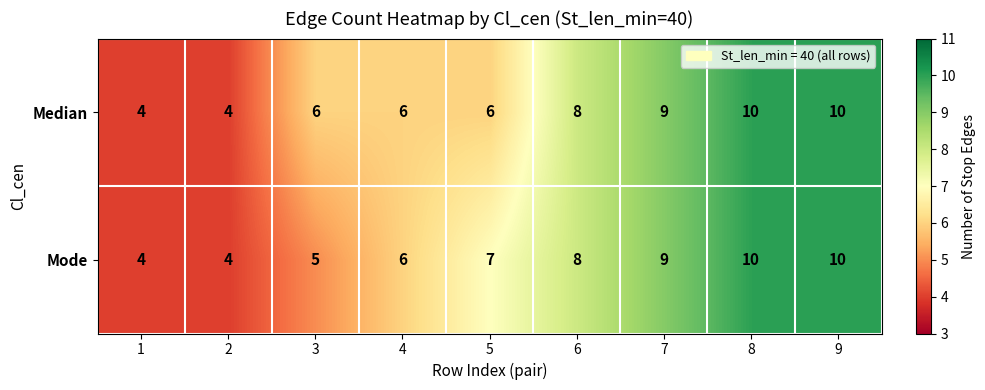

What value does the Mode series have at 7?

9